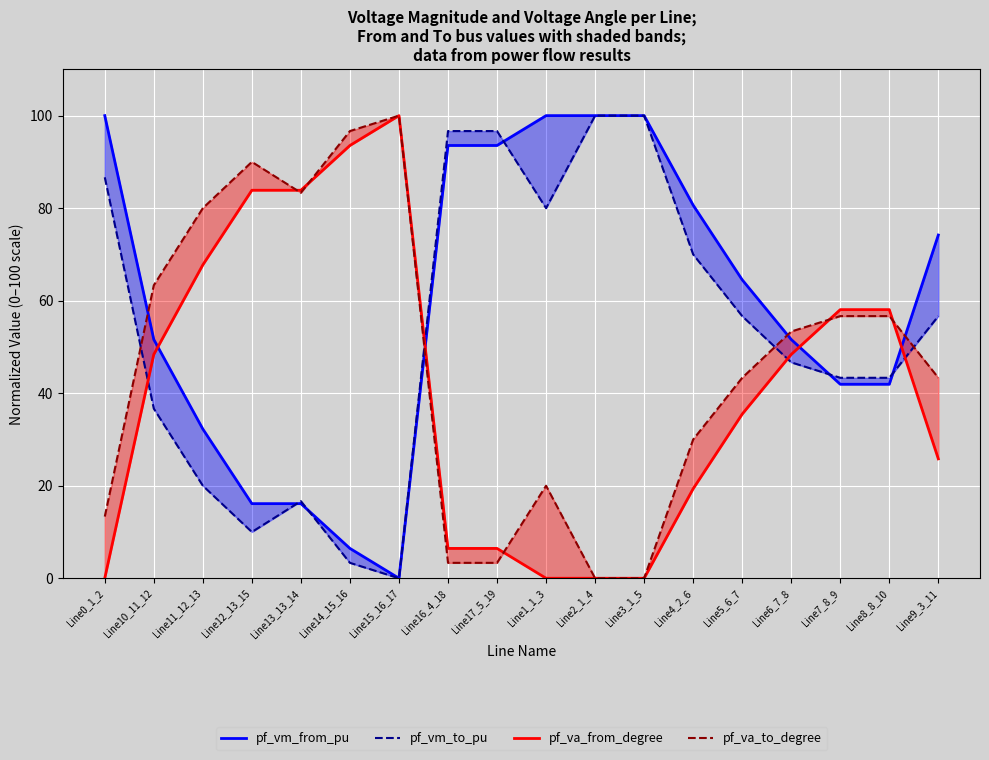

Rank the series by their maximum value, from highest to lowest.

pf_vm_from_pu, pf_vm_to_pu, pf_va_from_degree, pf_va_to_degree